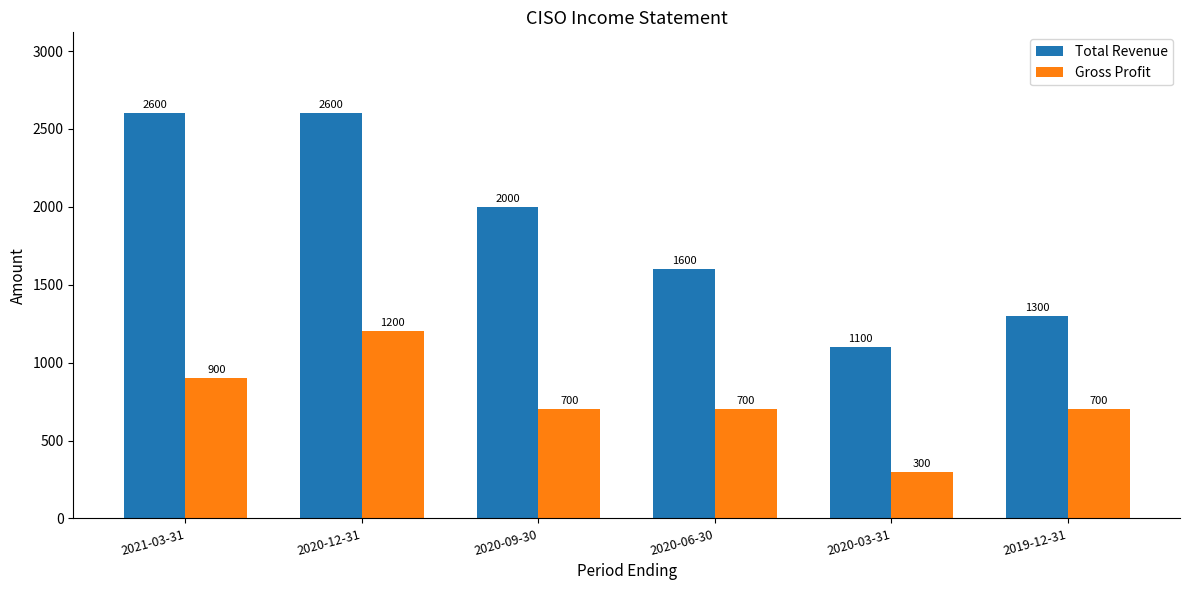

Is the value of Total Revenue at 2020-06-30 greater than the value of Gross Profit at 2019-12-31?

Yes